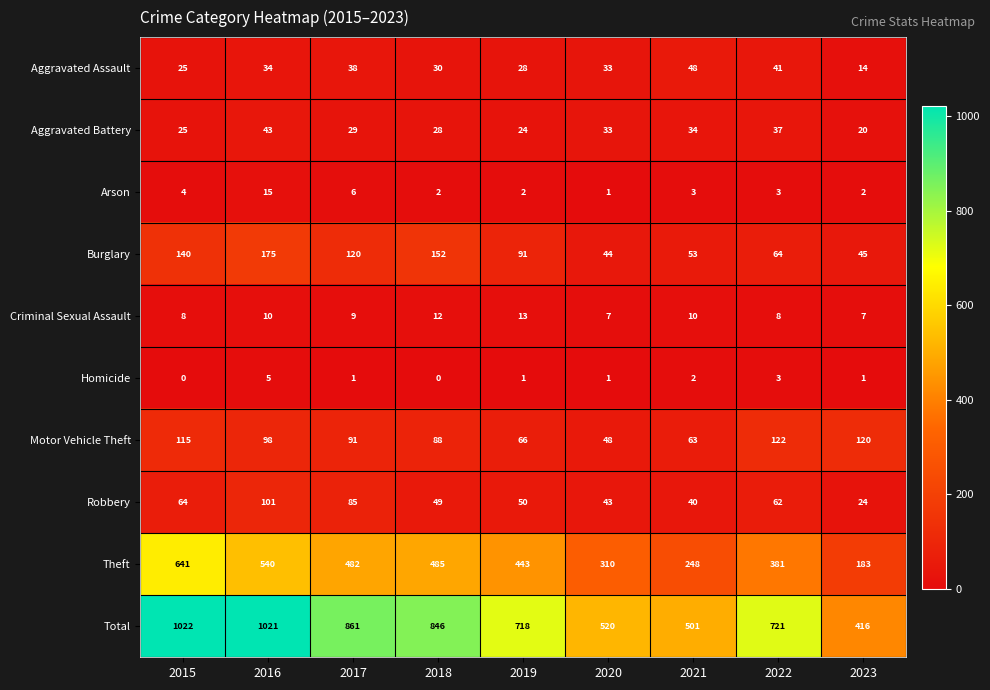

What value does the Motor Vehicle Theft series have at 2021?

63